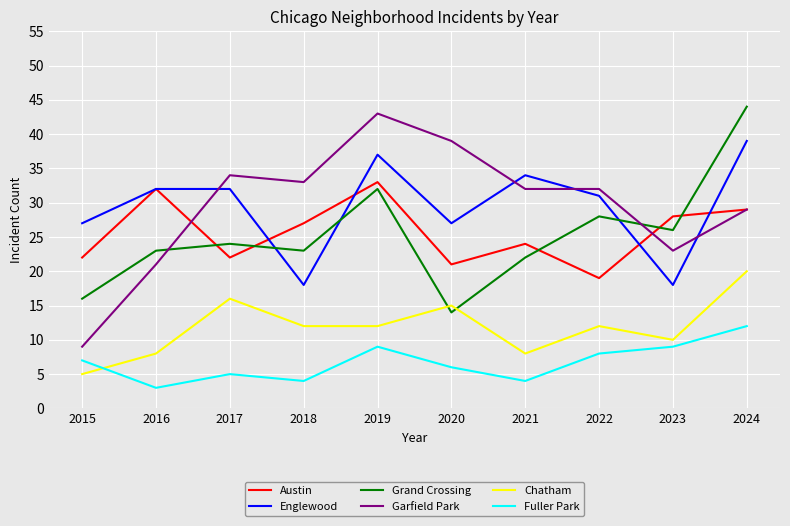

What is the sum of all Fuller Park values?

67